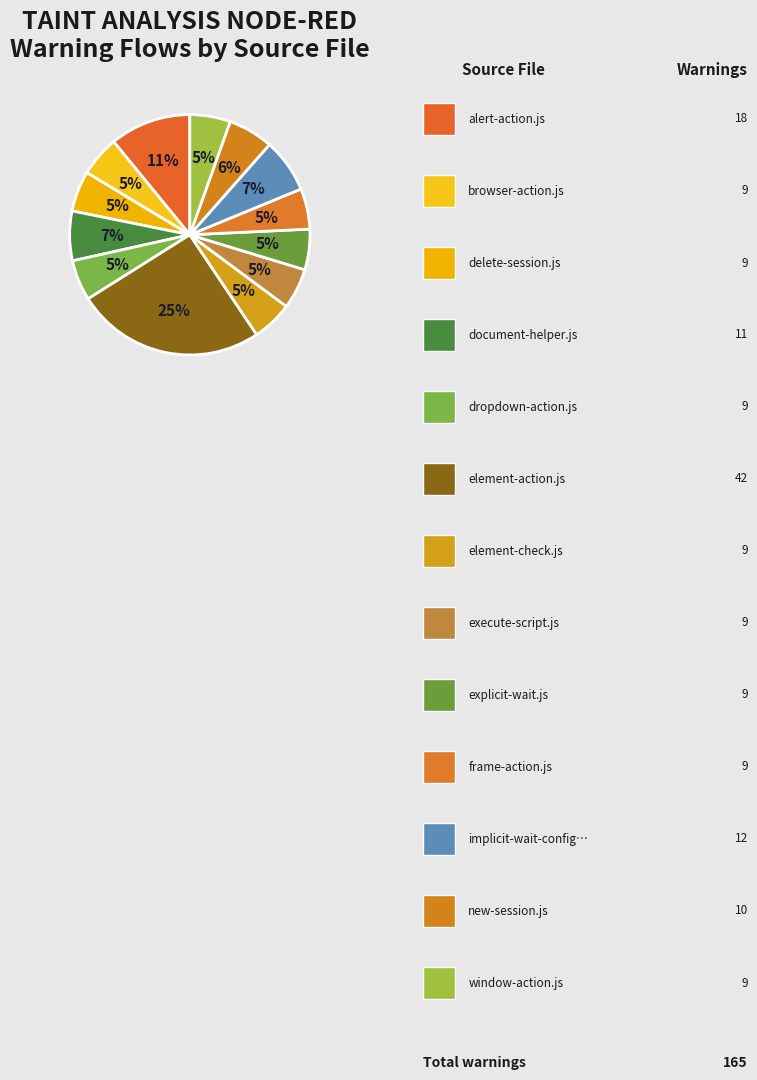

Count the number of slices in the pie.

13